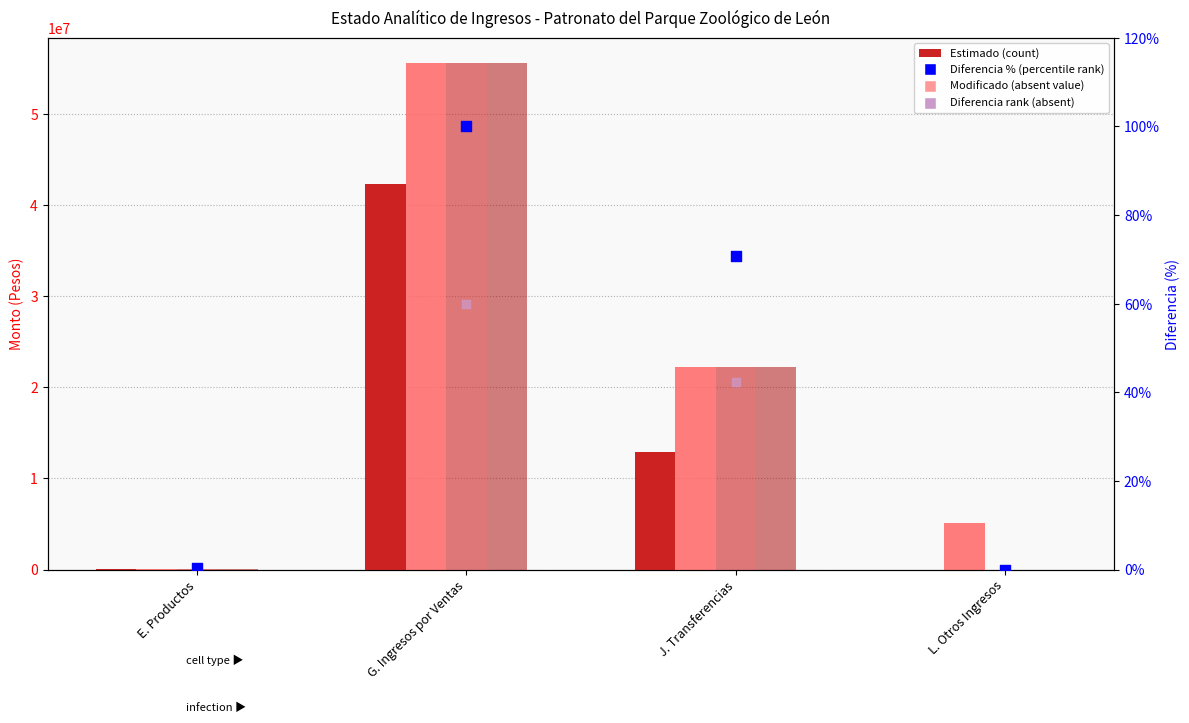

Which series has the largest total across all categories?

Modificado